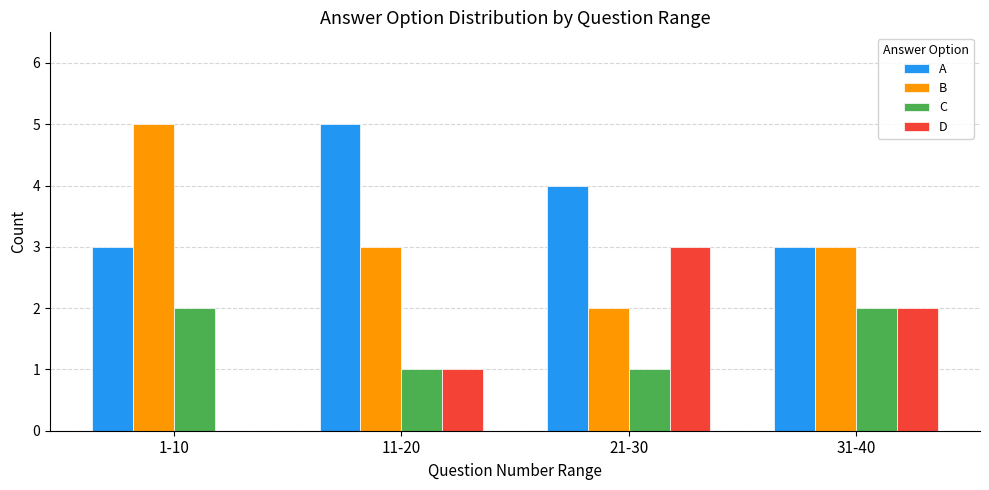

What is the sum of the A values at 31-40 and 21-30?

7